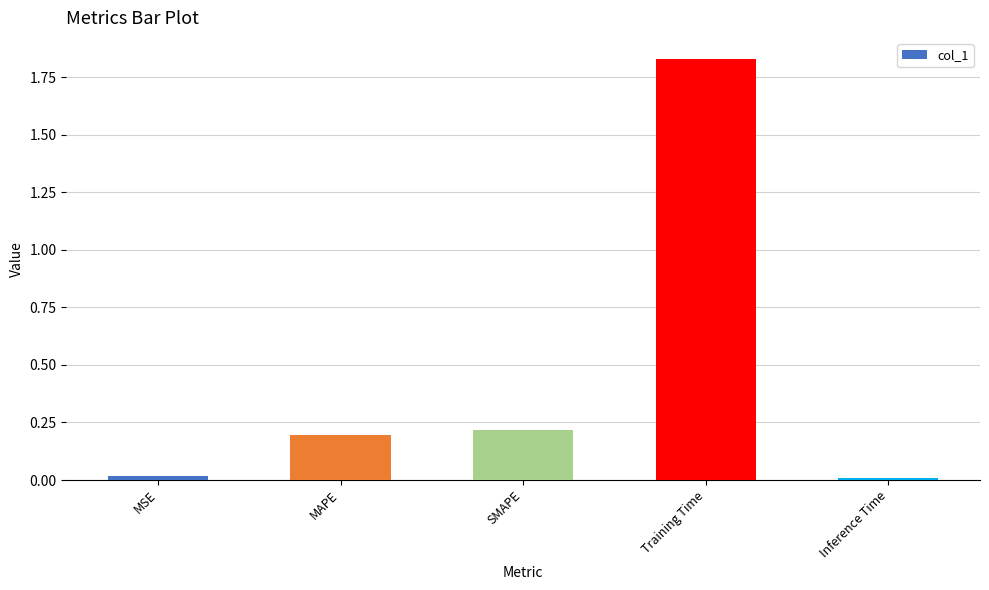

What is the change in value from MAPE to Training Time?

+1.6